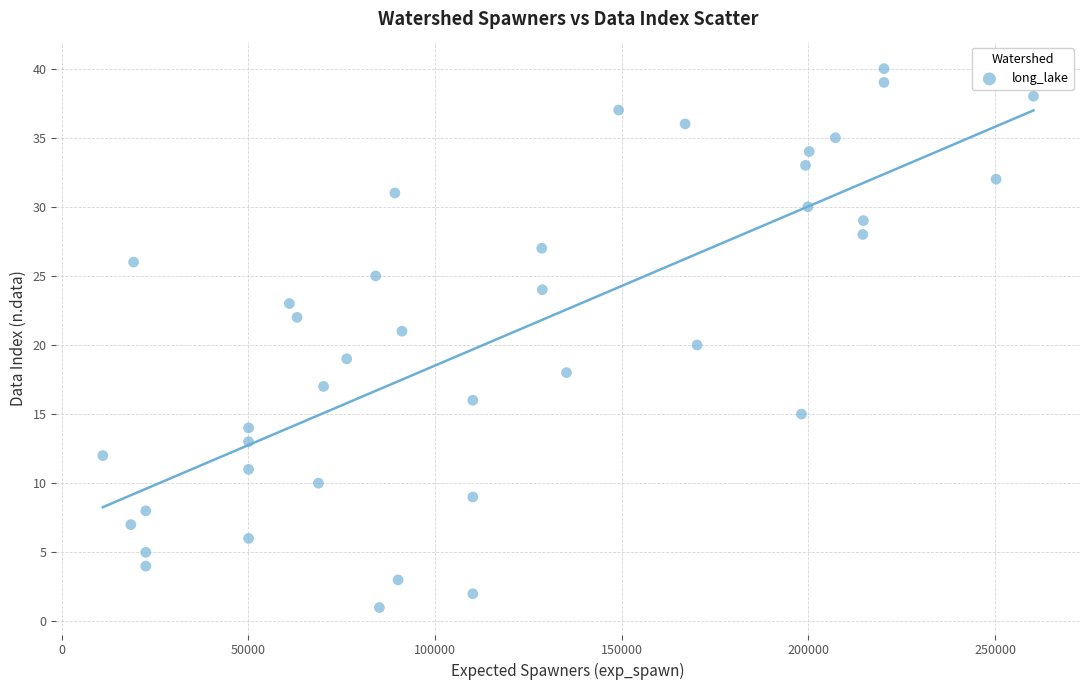

Count the number of points in this scatter plot.

40